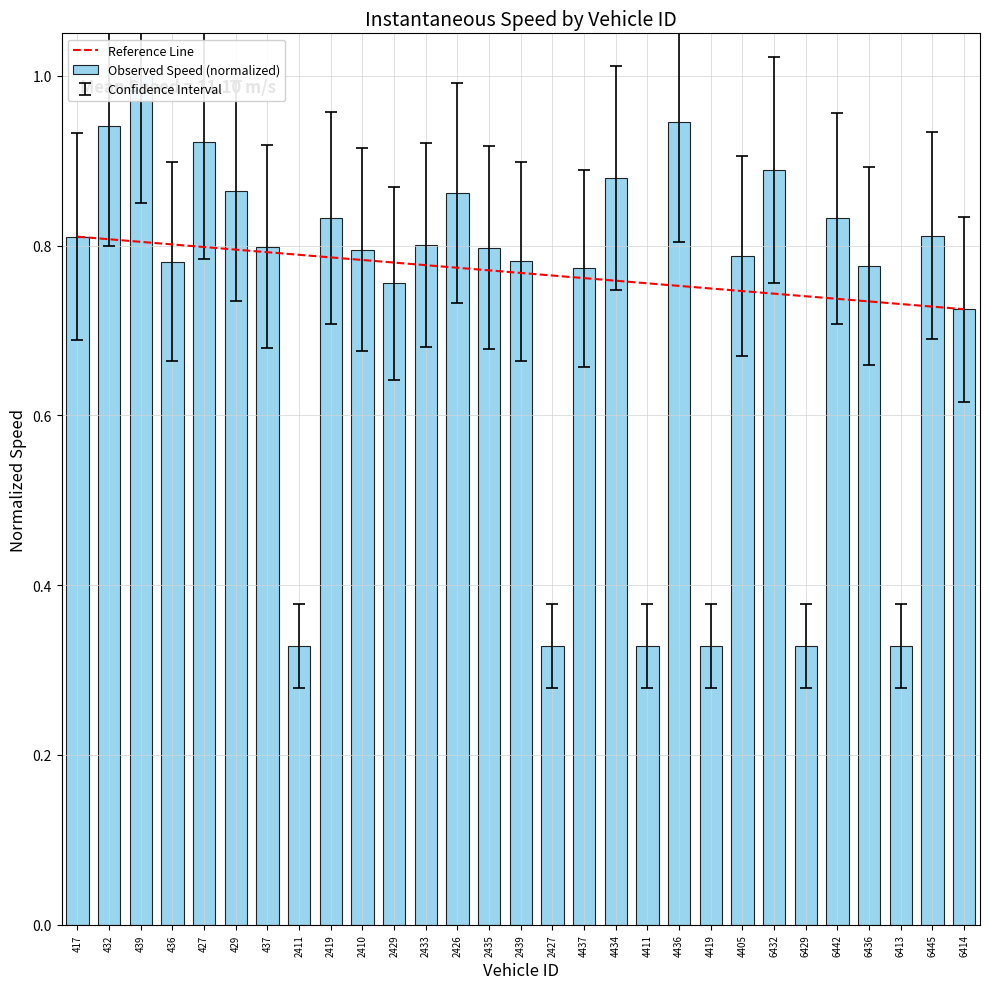

Does the chart contain stacked bars?

No